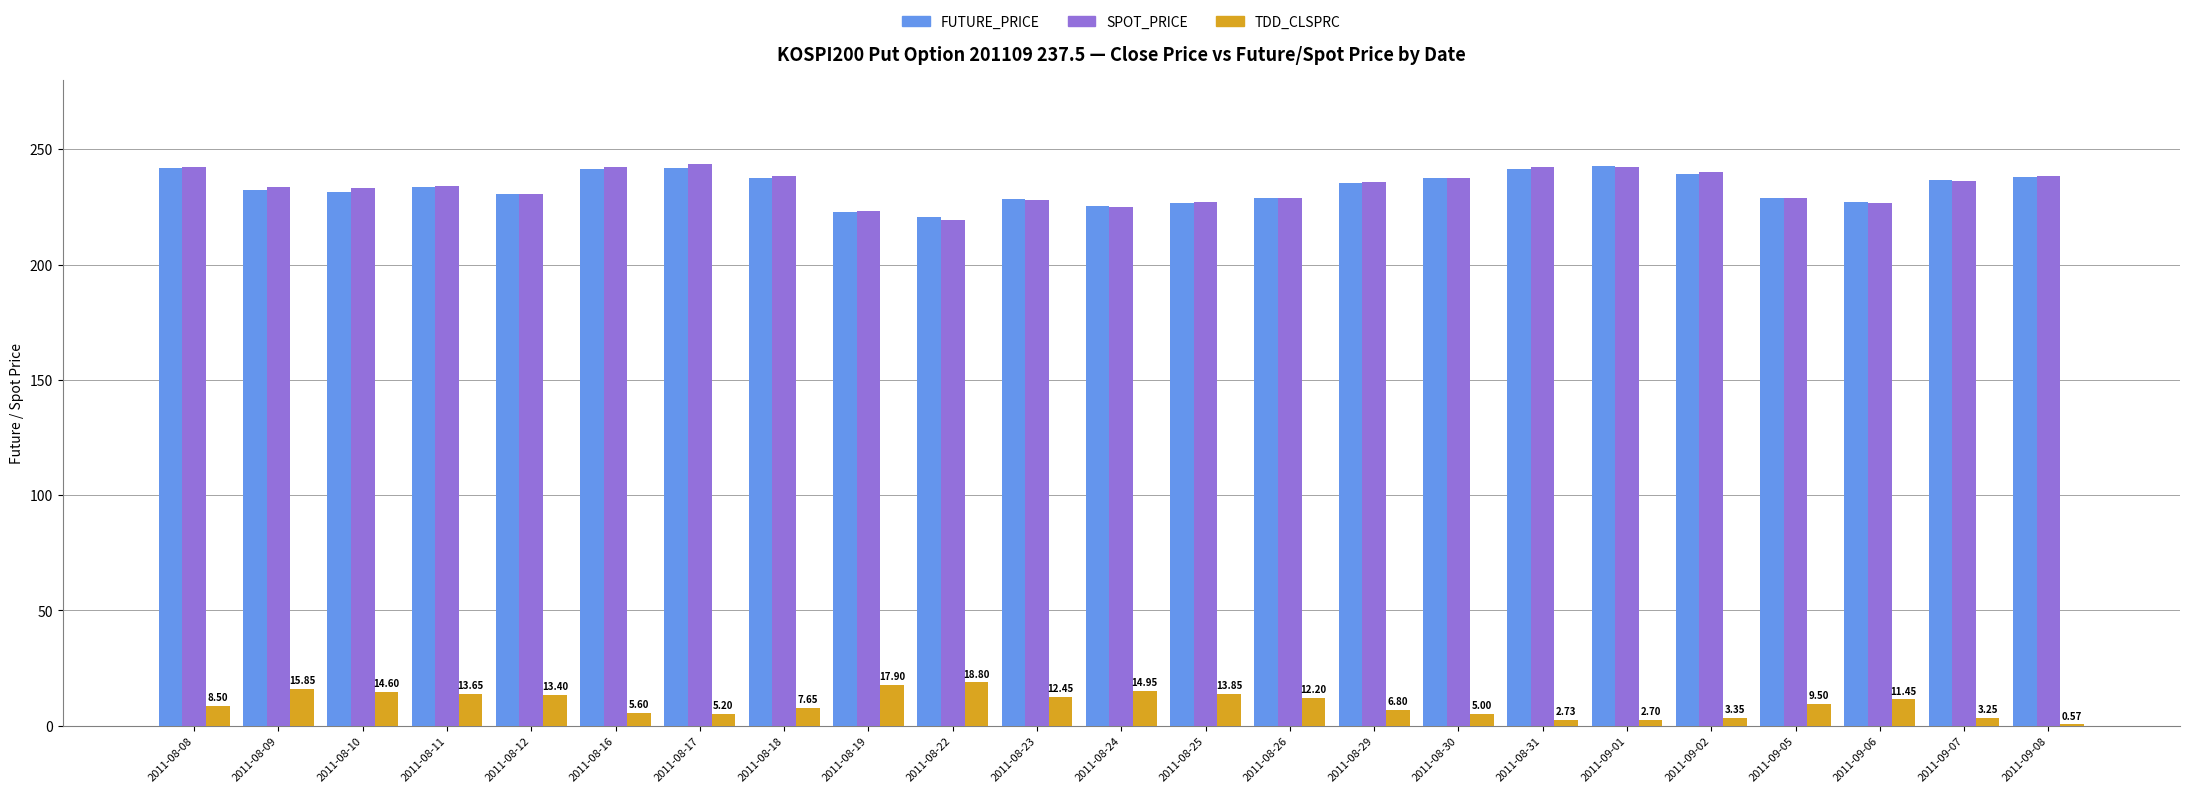

Is the value of FUTURE_PRICE at 2011-09-05 greater than the value of TDD_CLSPRC at 2011-08-17?

Yes